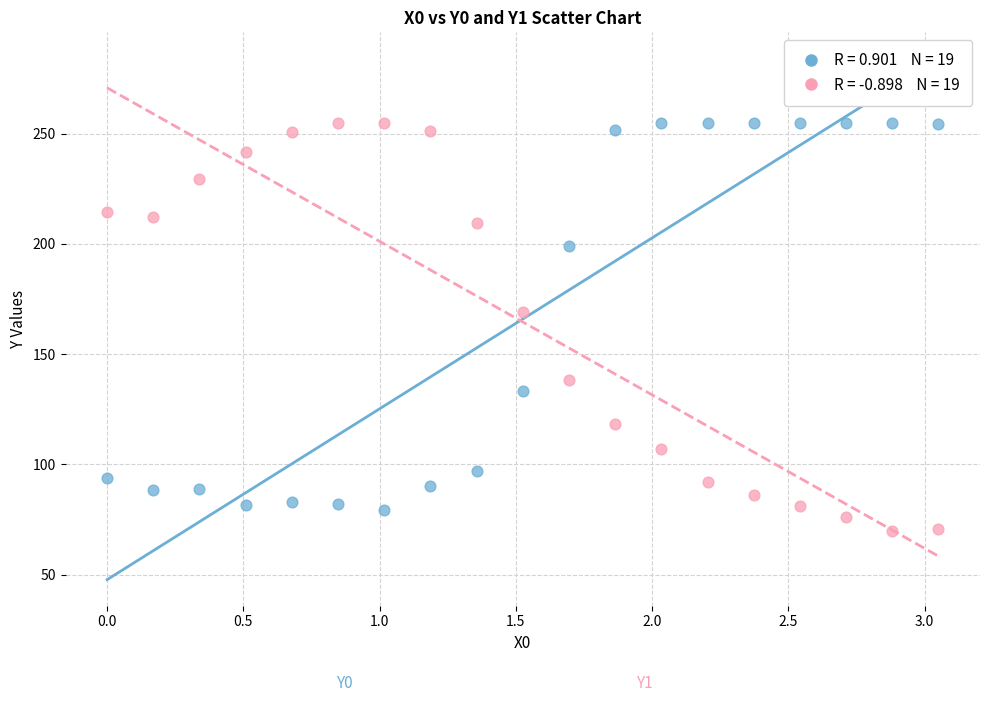

Across all data points, what is the range of Y values (max minus min)?

185.4